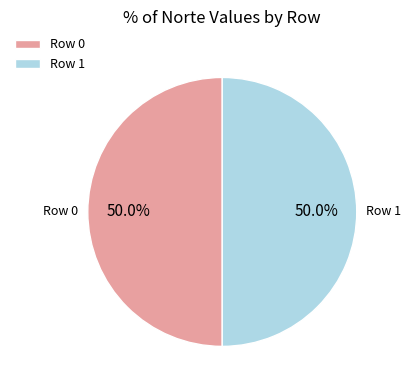

What is the ratio of the value at Row 0 to the value at Row 1?

1.0